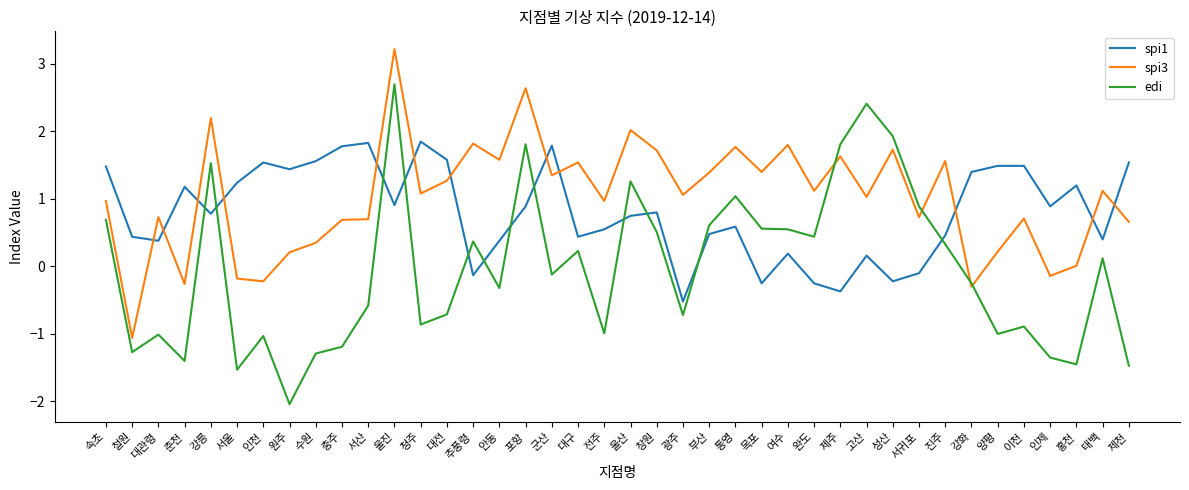

How many values in the edi series exceed 0?

19